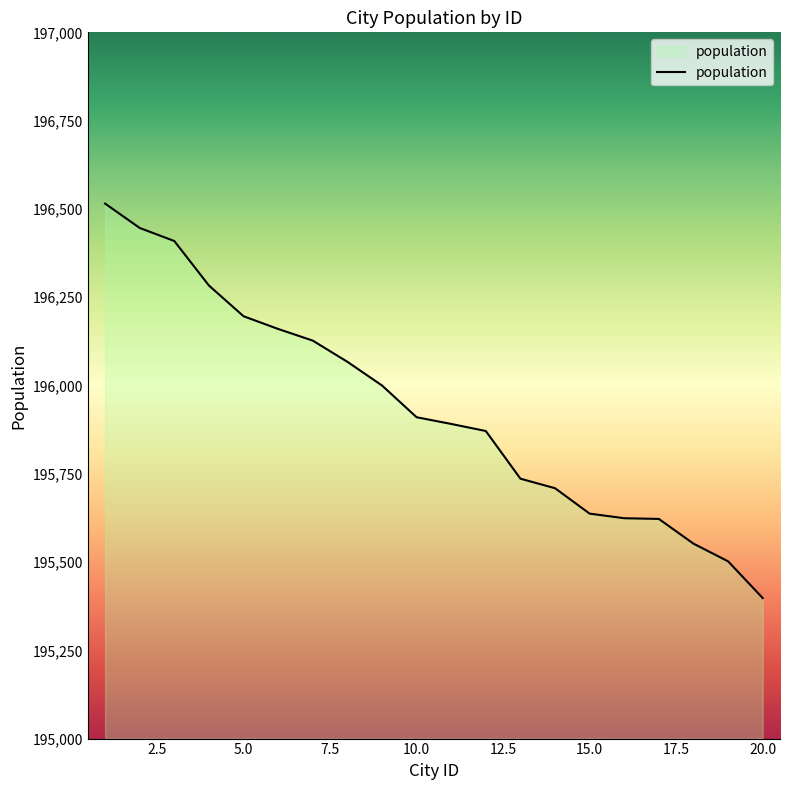

What is the difference between the maximum and minimum values?

1117